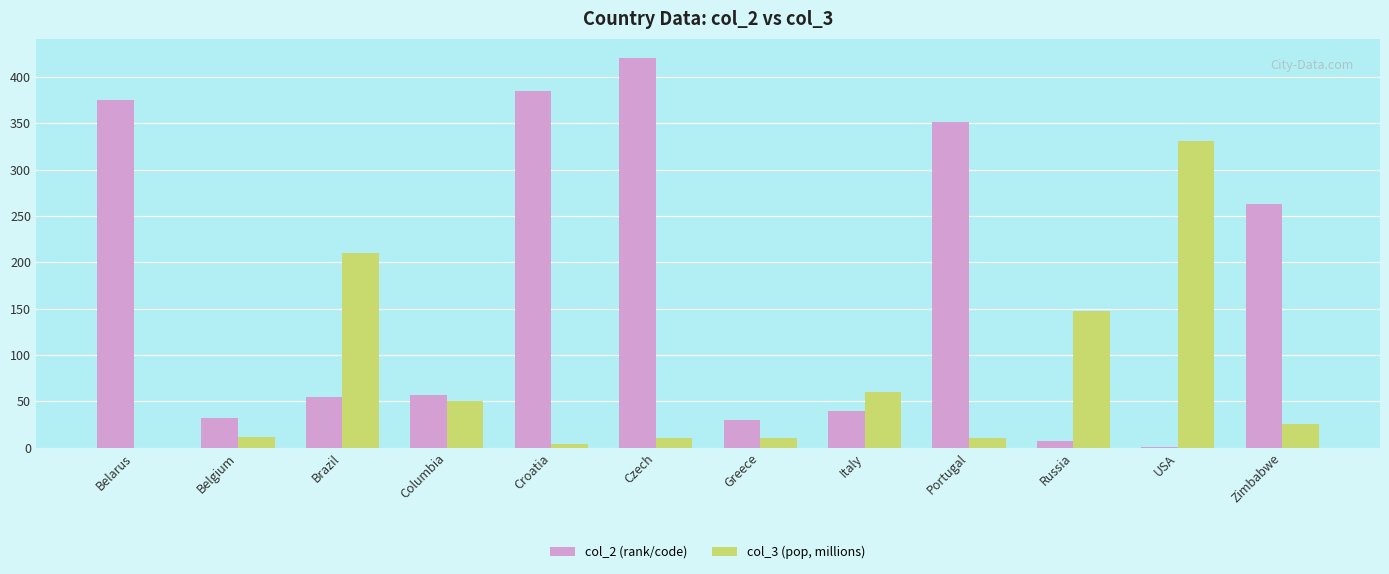

What is the sum of the col_2 (rank/code) values at Czech and Belgium?

452.0